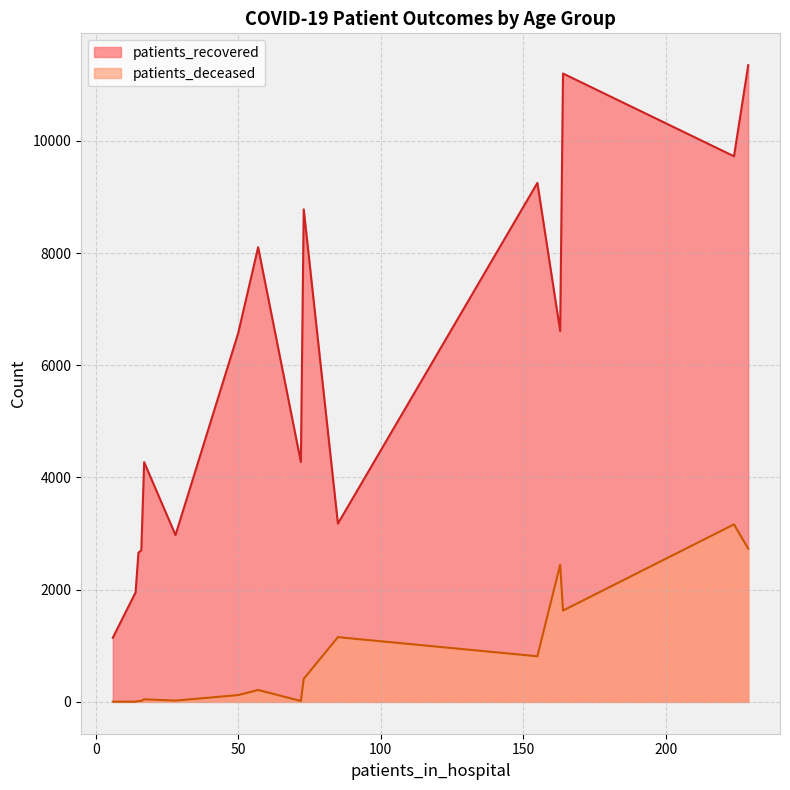

Which series has the largest total across all categories?

patients_recovered